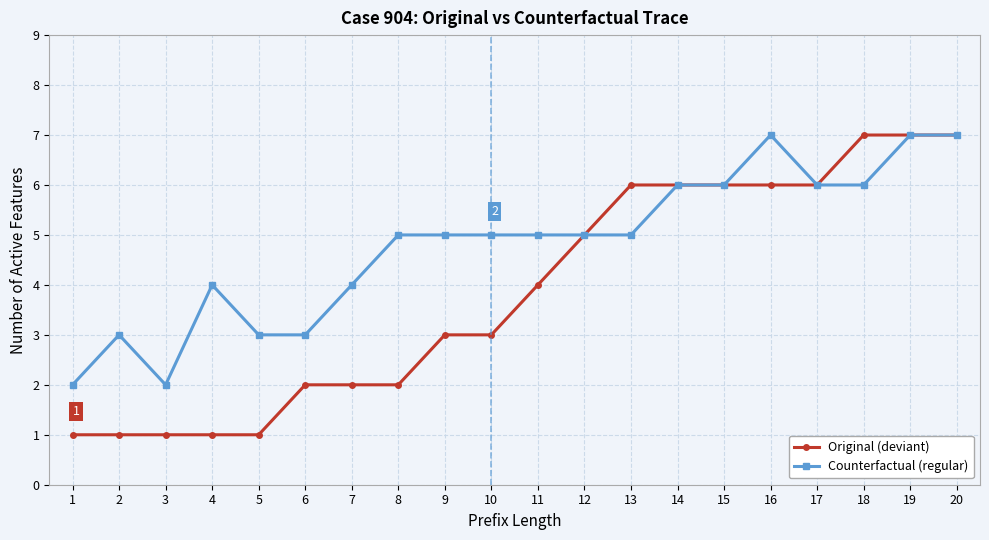

What is the spread (max minus min) of values at 7?

2